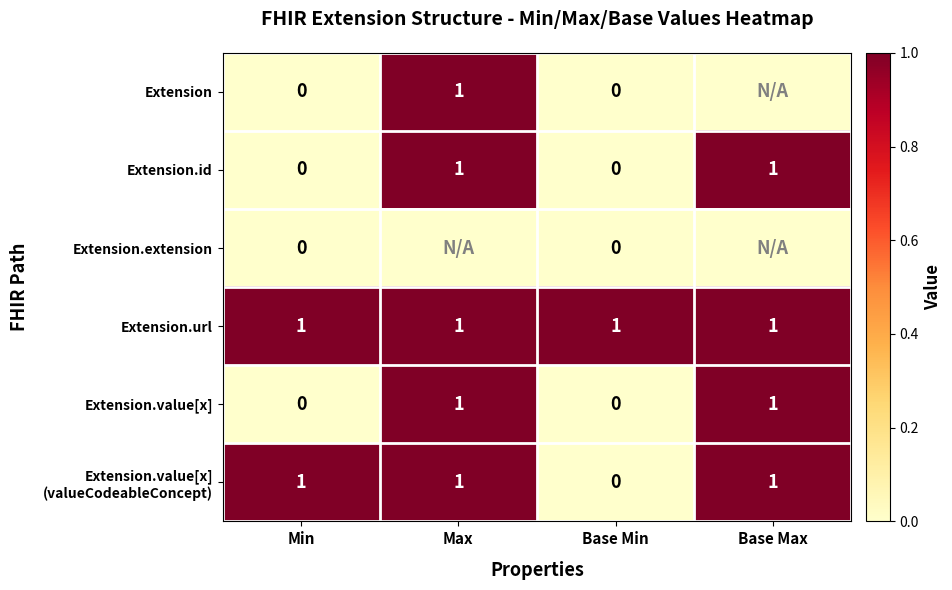

Count the Extension.value[x] values in the range 0 to 1.

4